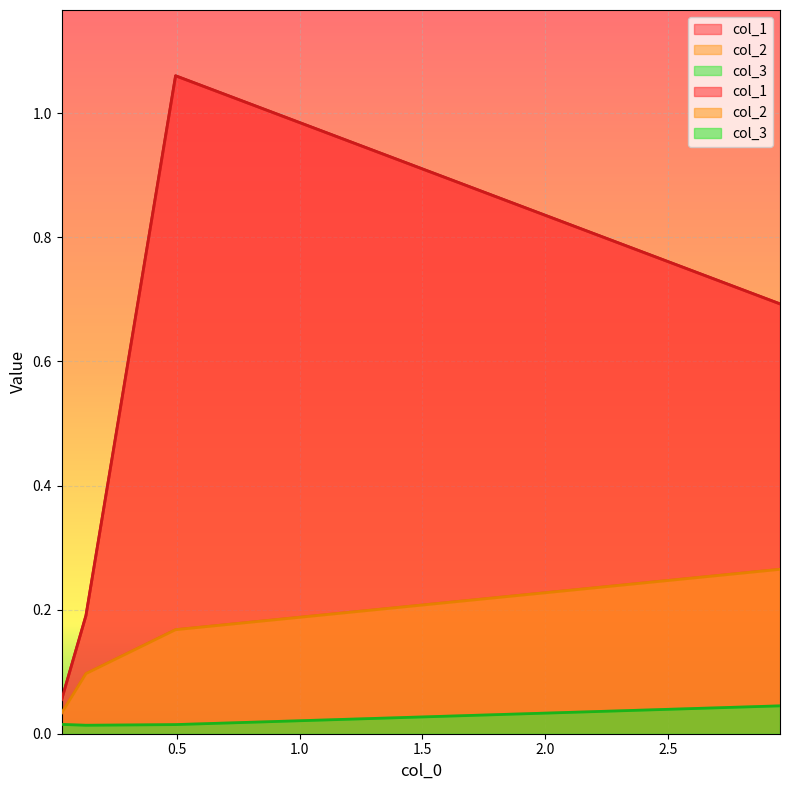

Rank the series by their maximum value, from highest to lowest.

col_1, col_2, col_3